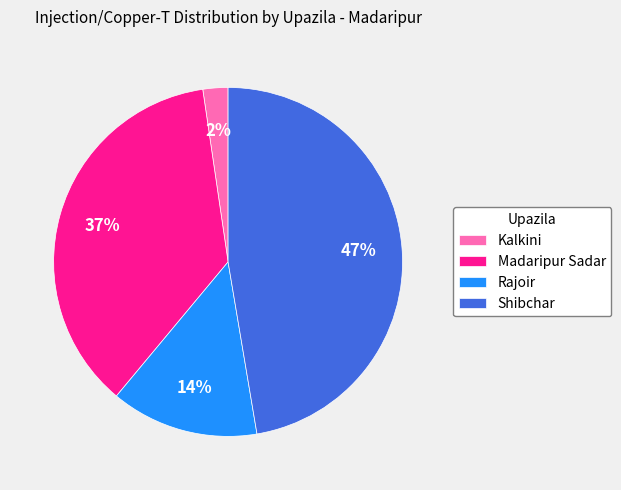

Does any single category account for the majority?

No